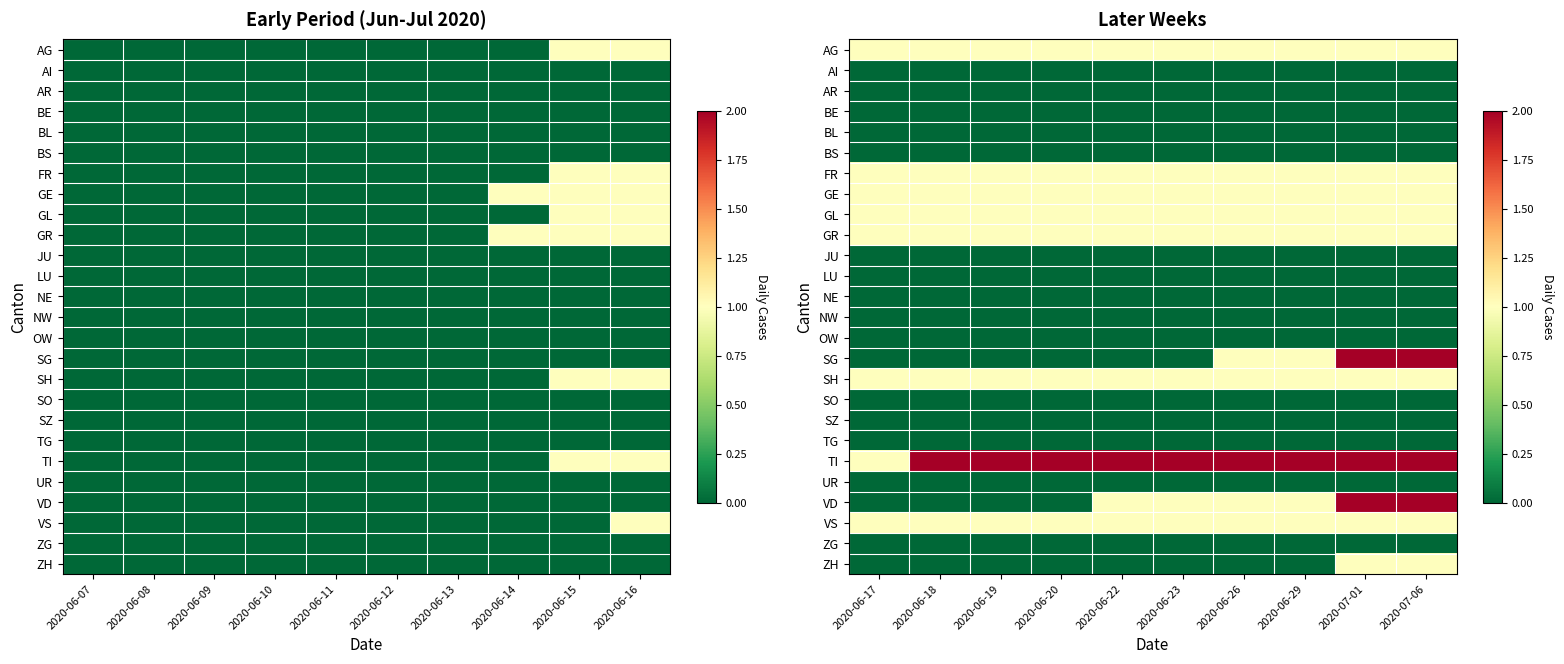

Which category has the lowest value across all series?

2020-06-17